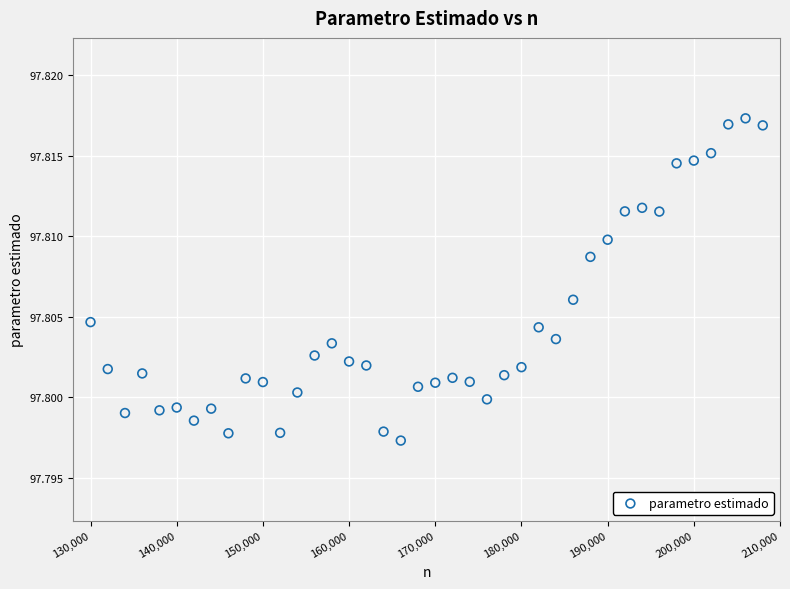

What is the range of X values (max minus min)?

78000.0